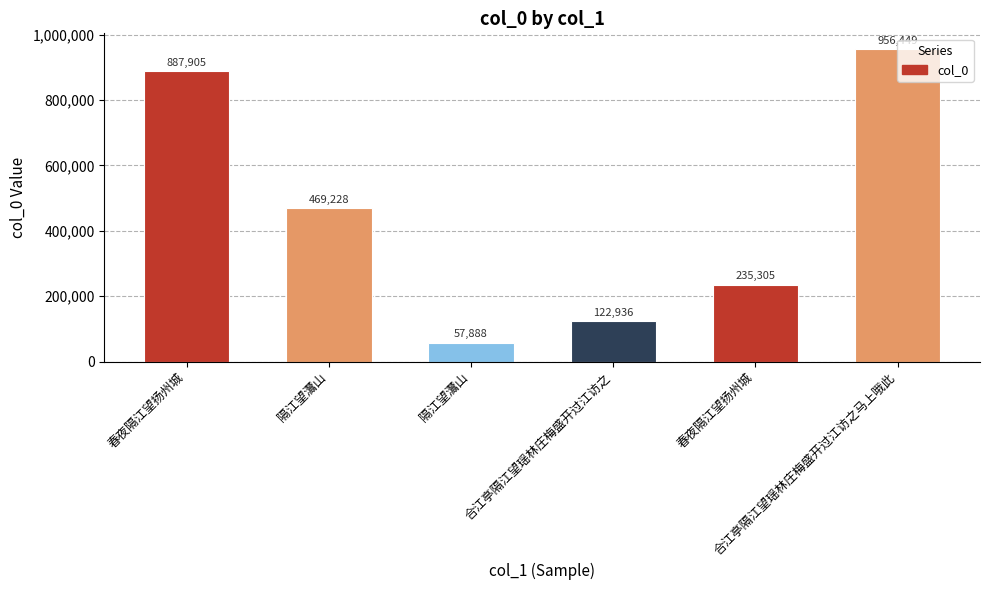

How many distinct data groups are displayed?

1